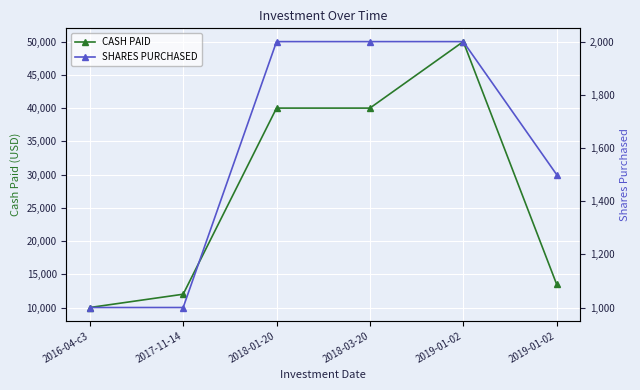

What is the sum of all CASH PAID values?

165500